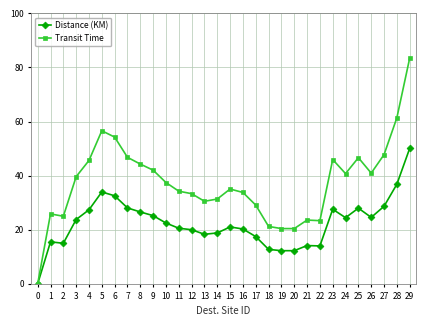

What is the spread (max minus min) of values at 22?

9.3